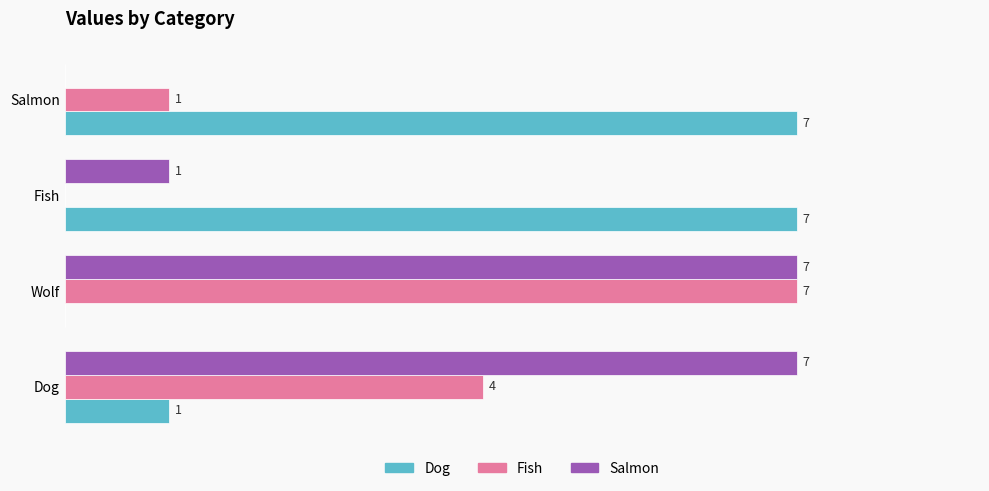

At which label does Fish reach its peak?

Wolf